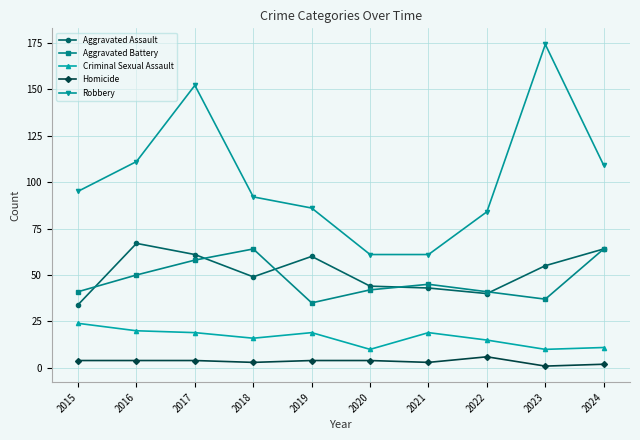

What is the difference between the highest and lowest values at 2016?

107